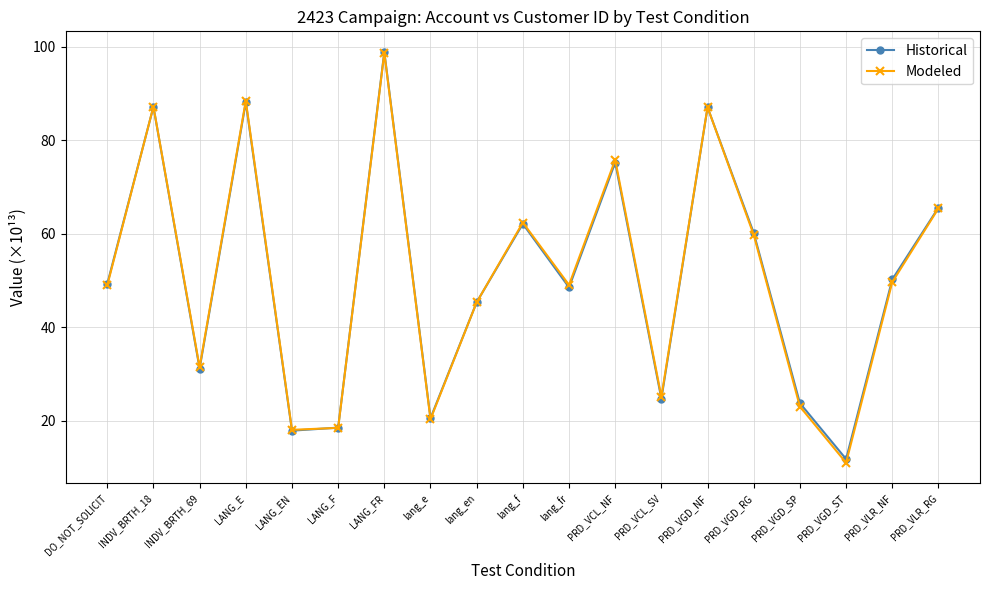

What is the sum of all Historical values?

966.2